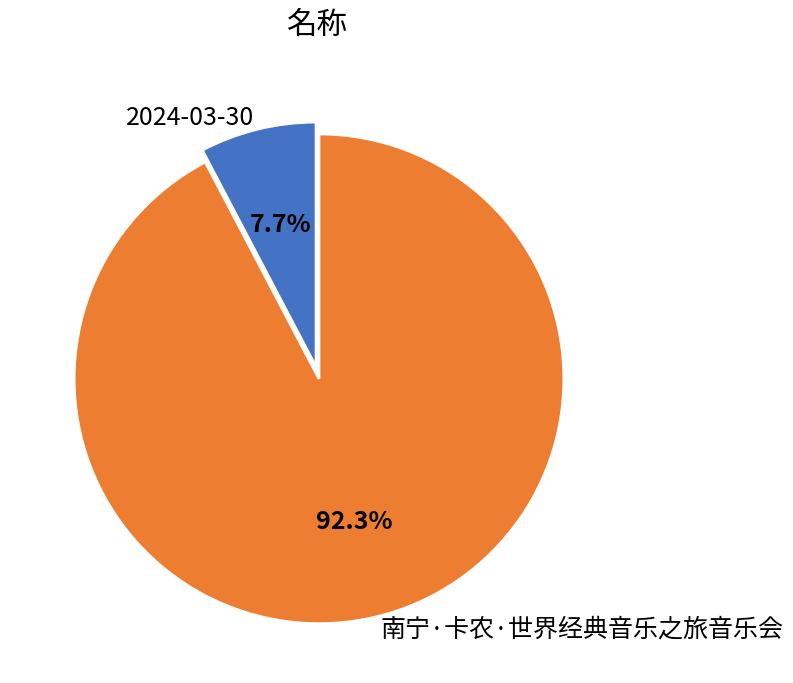

Is it true that 南宁·卡农·世界经典音乐之旅音乐会 is 92% of the pie?

True